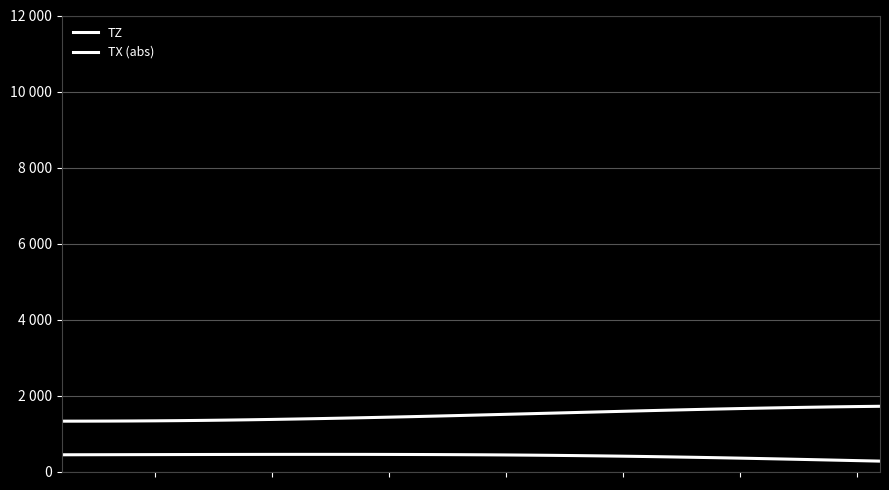

Does the chart have visible grid lines?

Yes